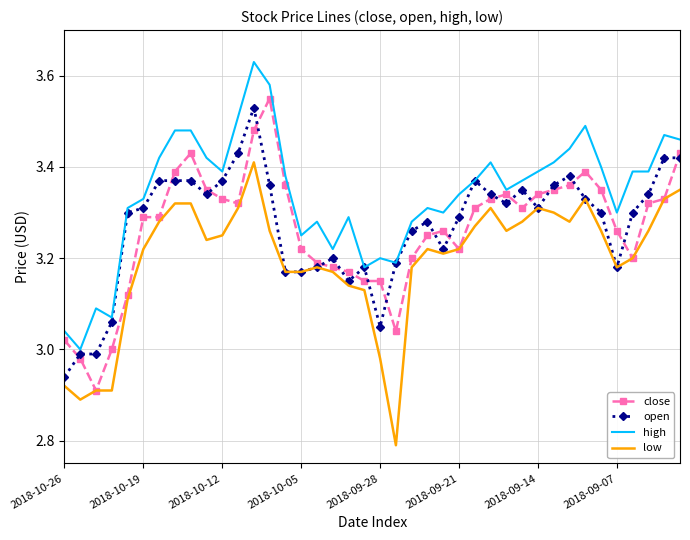

Which series has the largest total across all categories?

high